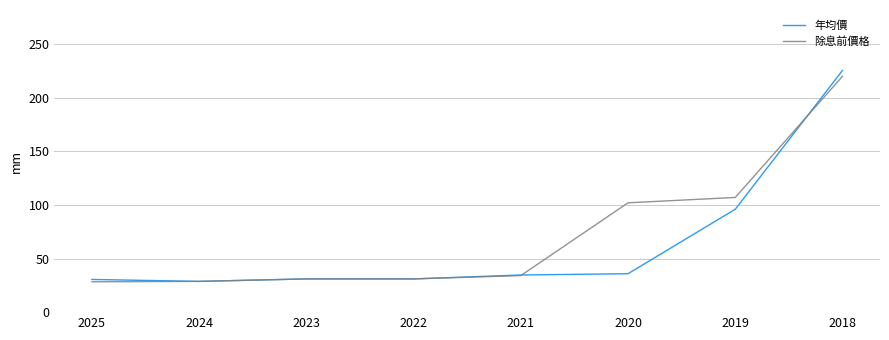

True or false: 年均價 and 除息前價格 cross at least once.

True